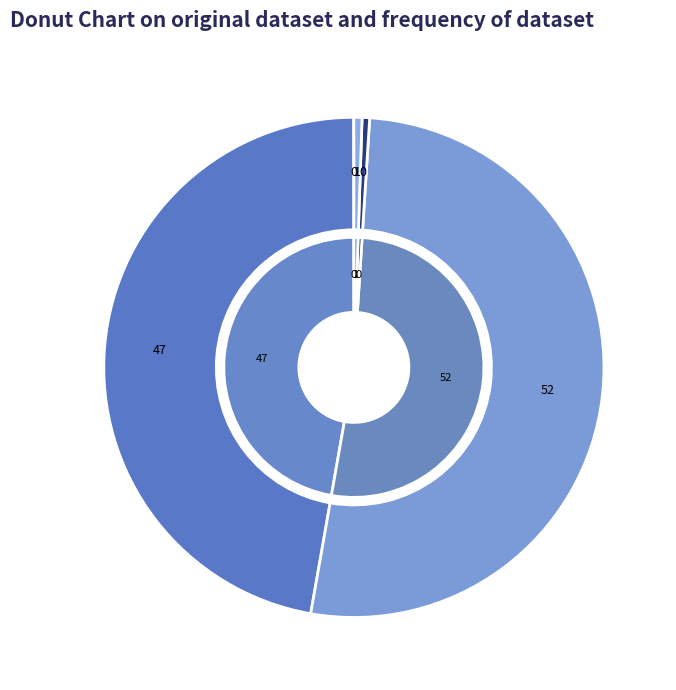

To the nearest percent, what portion does MAPE represent?

47%